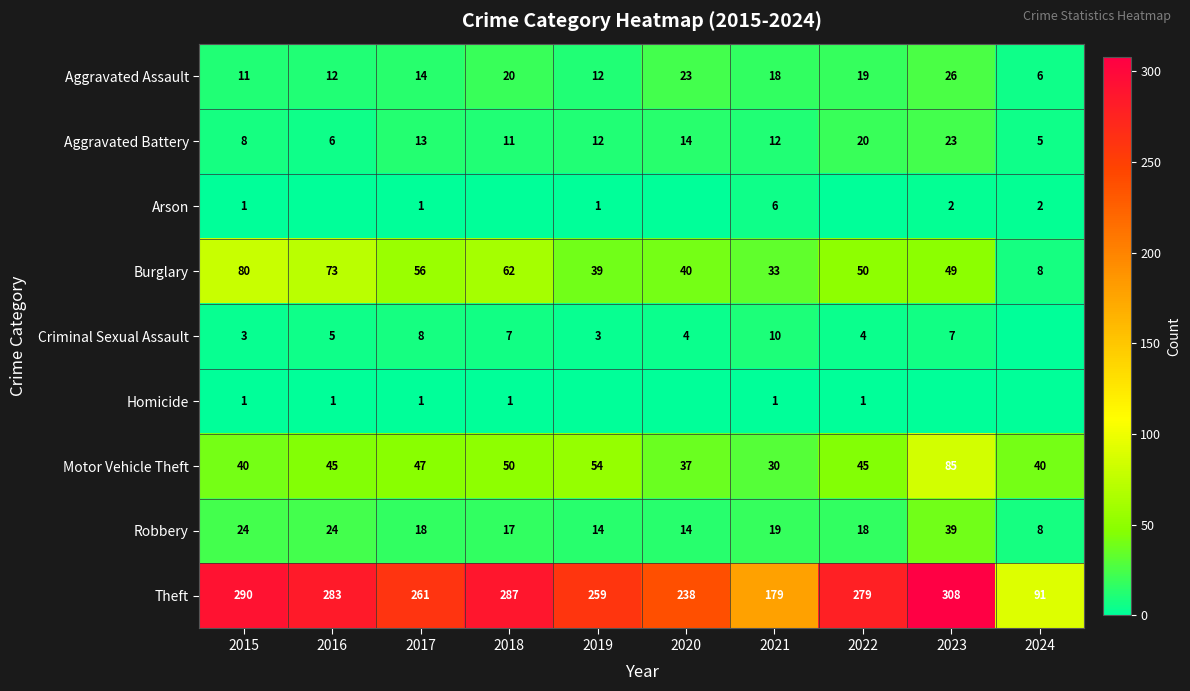

List the labels in order of Burglary value, largest first.

2015, 2016, 2018, 2017, 2022, 2023, 2020, 2019, 2021, 2024